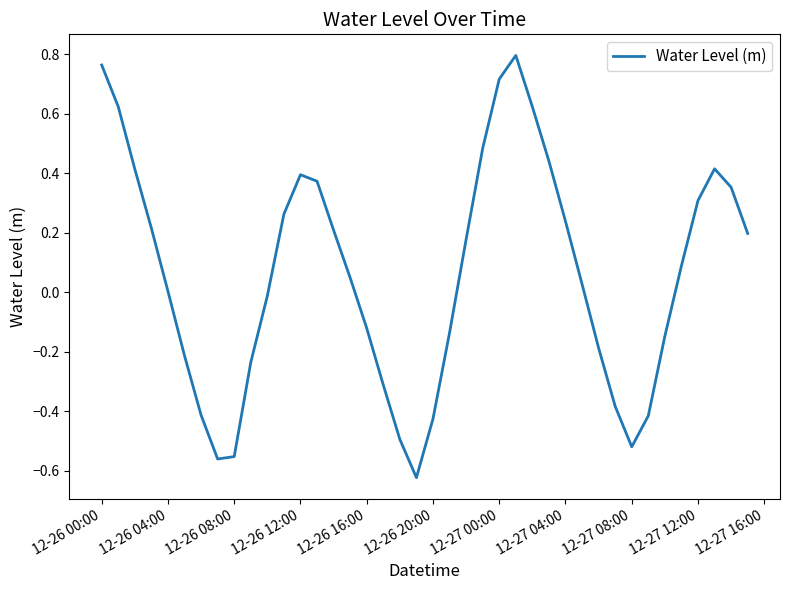

What is the difference between the maximum and minimum values?

1.4